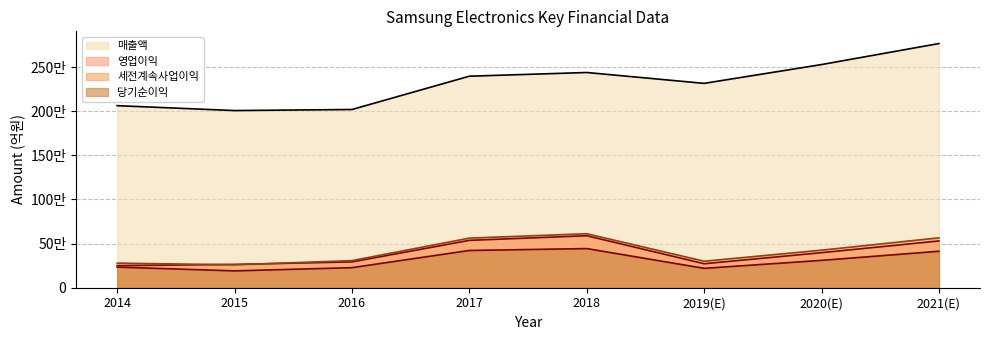

Which series has the largest range (max minus min)?

매출액